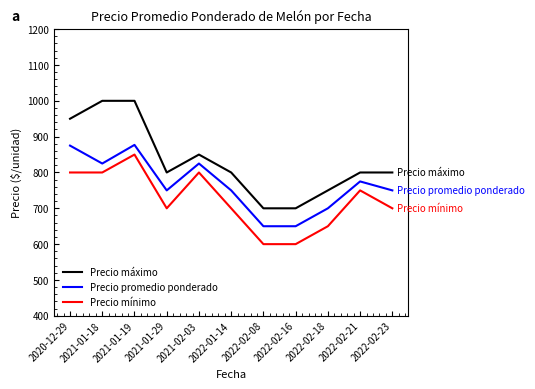

What is the difference between the maximum and minimum values in the Precio mínimo series?

250